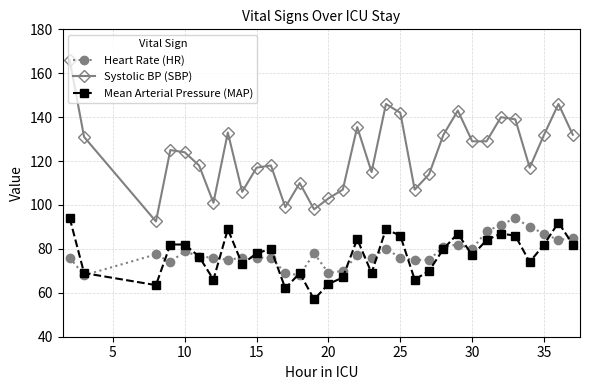

How many series are shown in this chart?

3